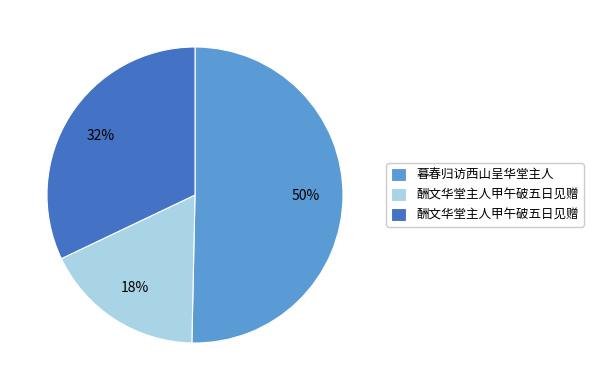

To the nearest percent, what is the average slice percentage?

33%